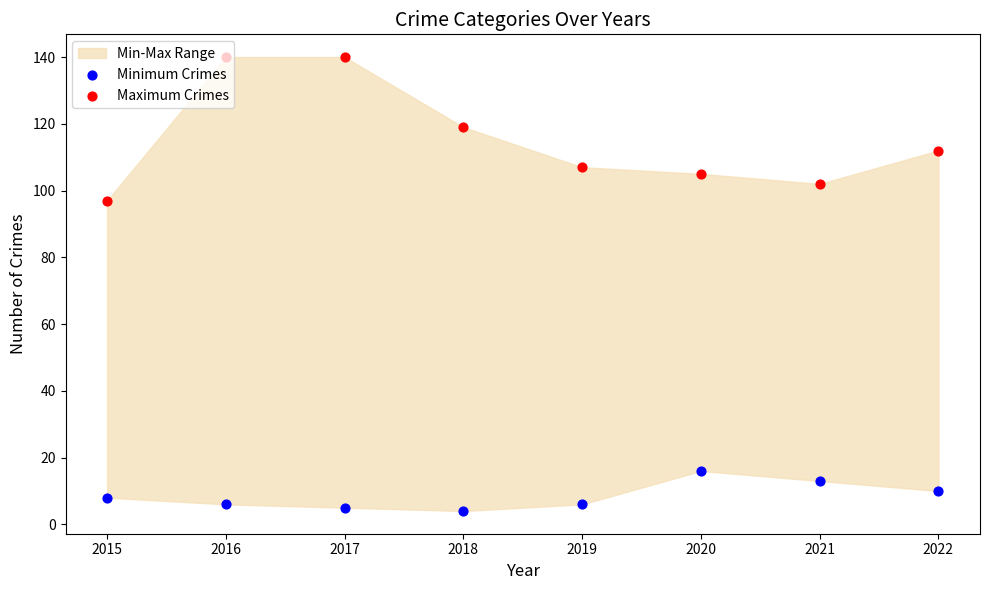

Which series reaches the maximum Y coordinate?

Maximum Crimes